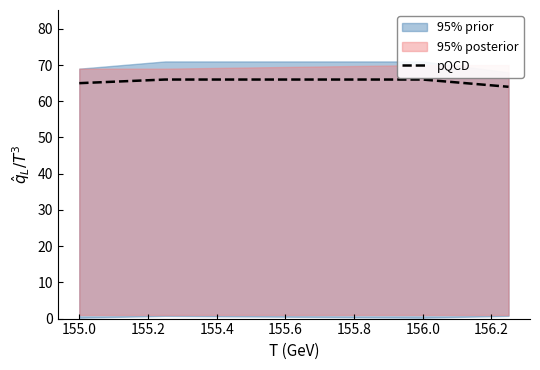

What is the difference between the second highest and second lowest values?

1